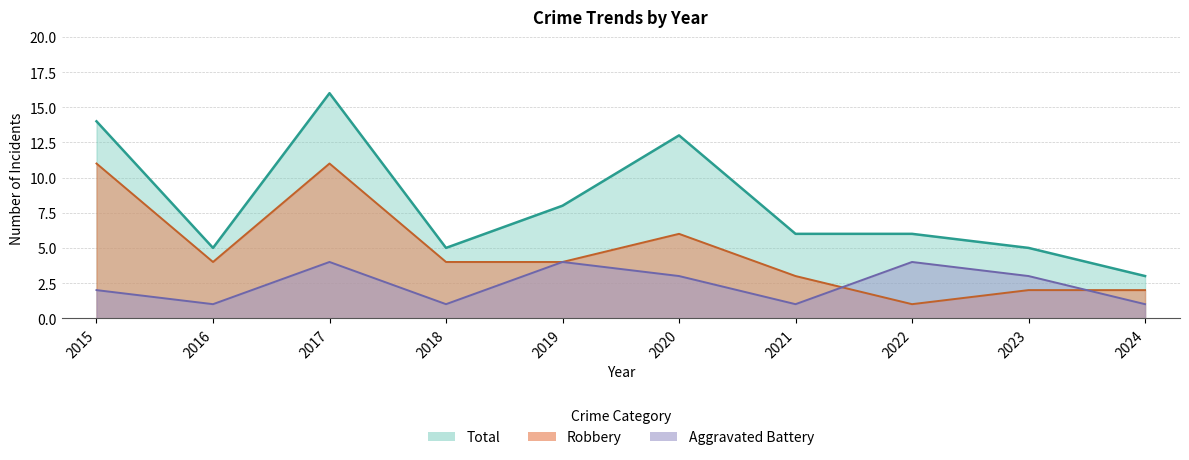

What is the maximum value shown in the chart?

16